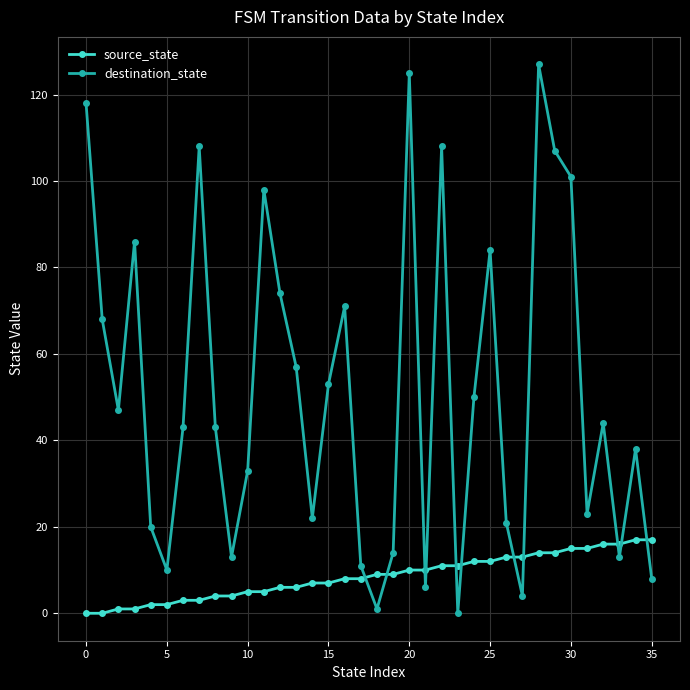

Which series has the largest range (max minus min)?

destination_state